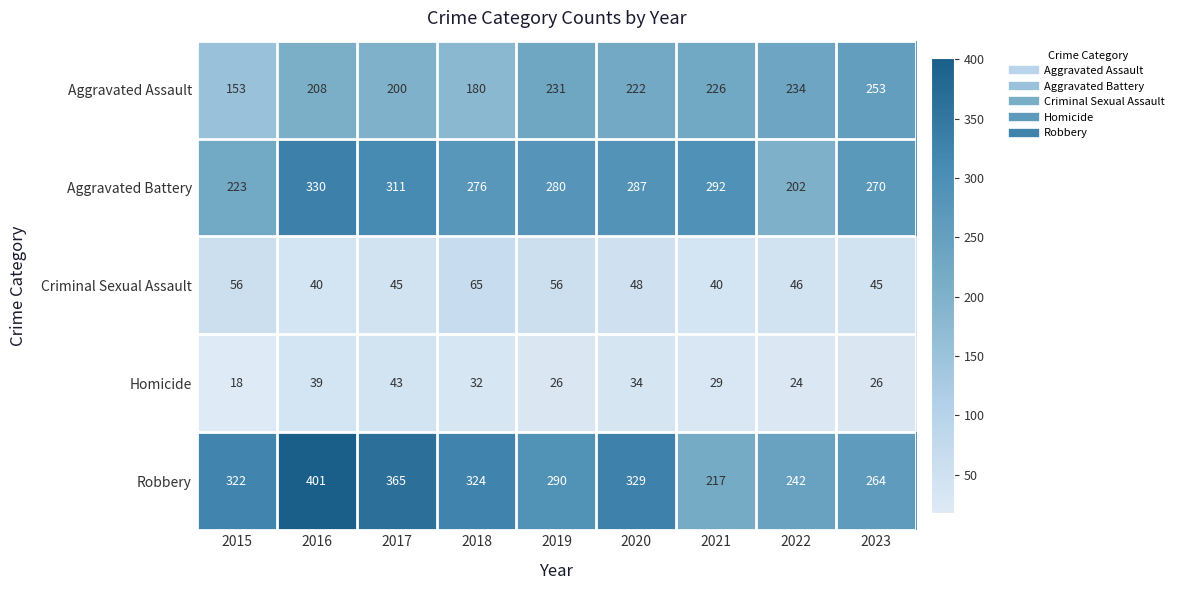

How many categories are shown in the chart?

9